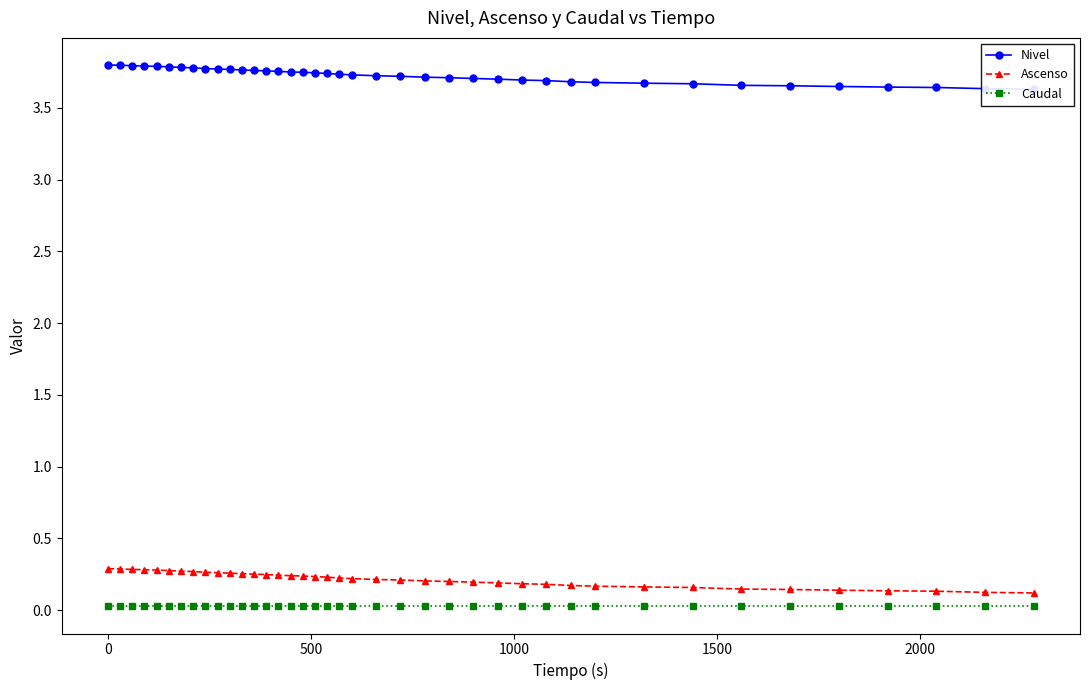

True or false: Nivel has more than 0 points higher than both neighbors.

False